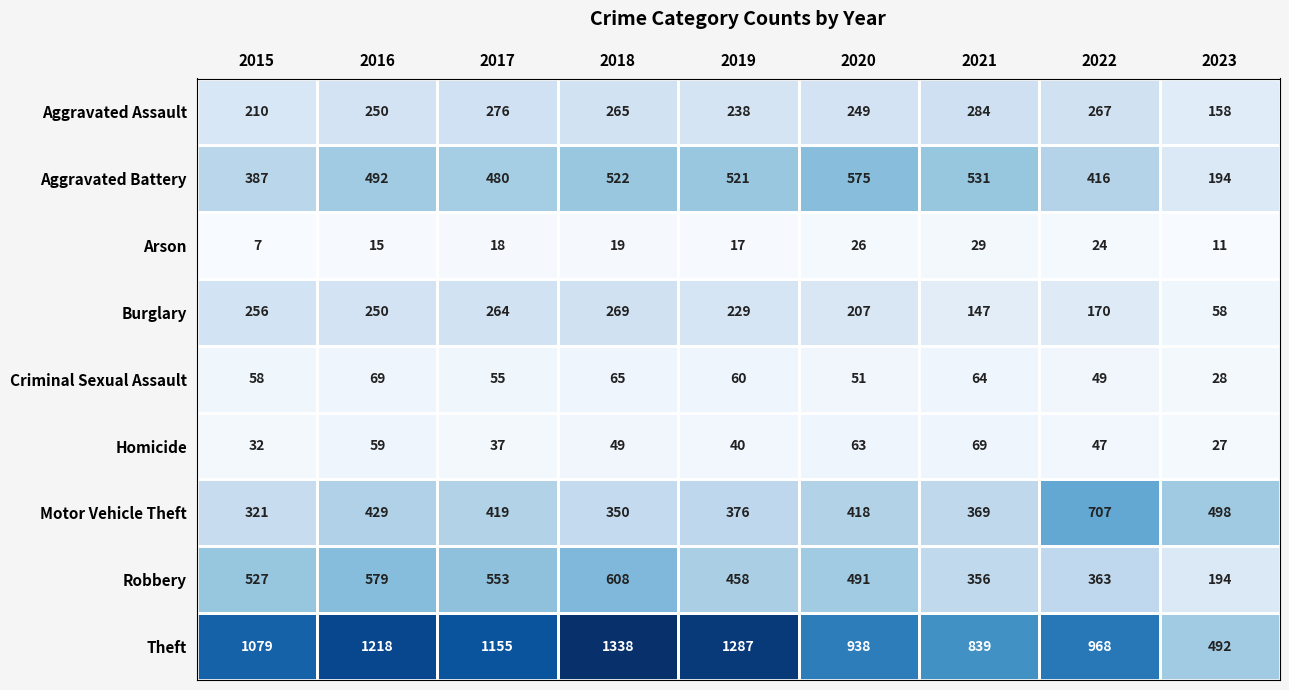

What is the sum of all Aggravated Assault values?

2197